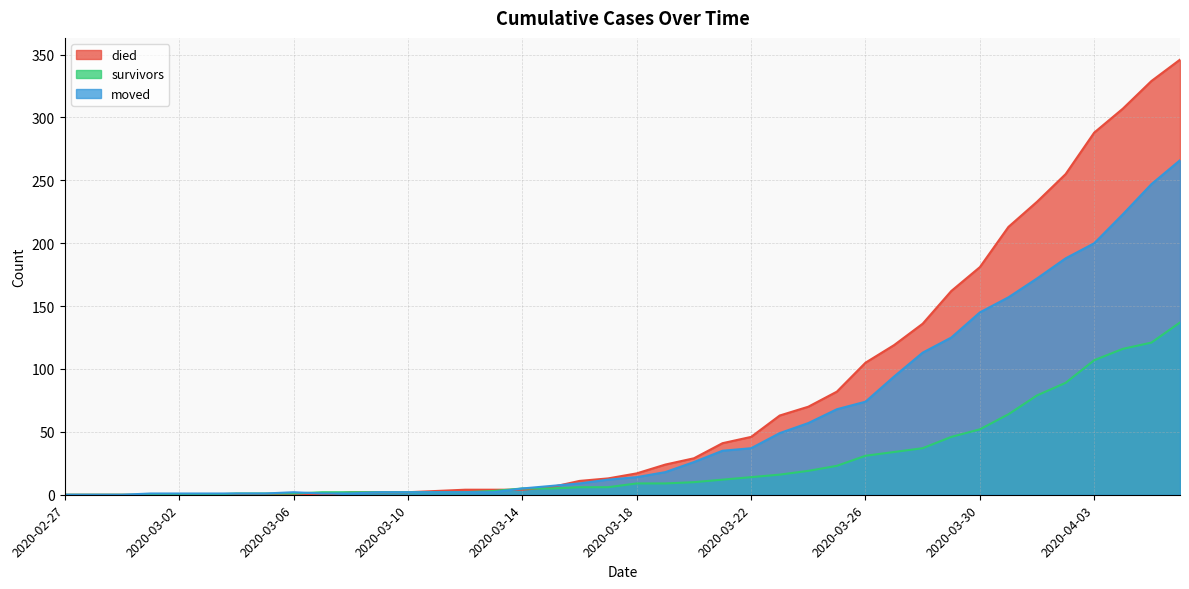

At how many categories does at least one series exceed 122?

10